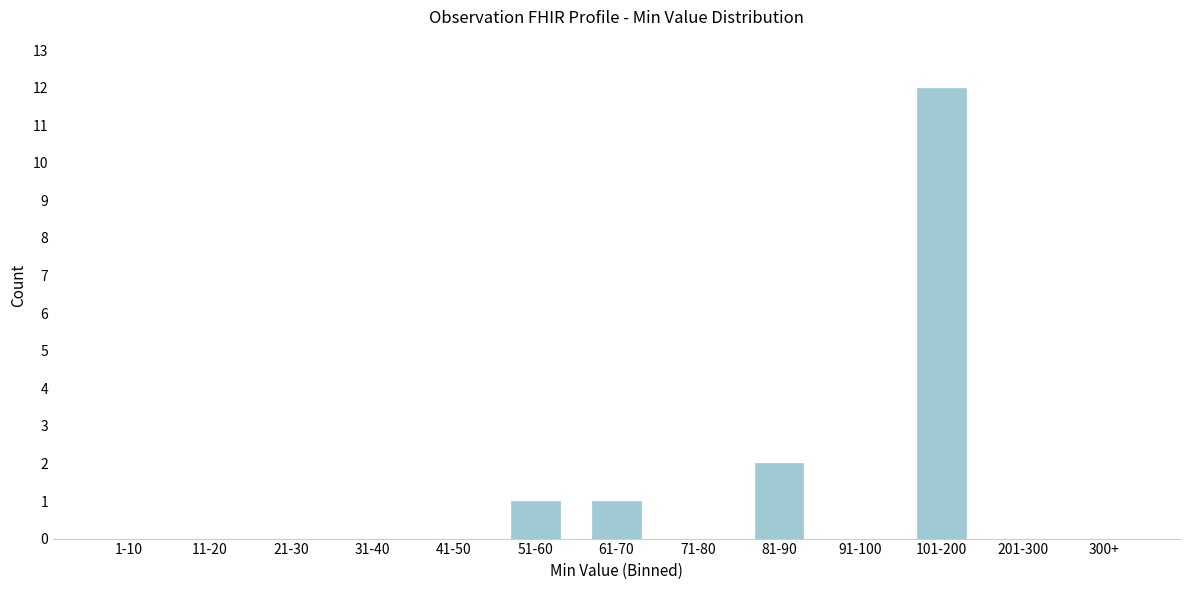

Reading right to left, list all the values displayed in this chart.

300+=0	201-300=0	101-200=12	91-100=0	81-90=2	71-80=0	61-70=1	51-60=1	41-50=0	31-40=0	21-30=0	11-20=0	1-10=0